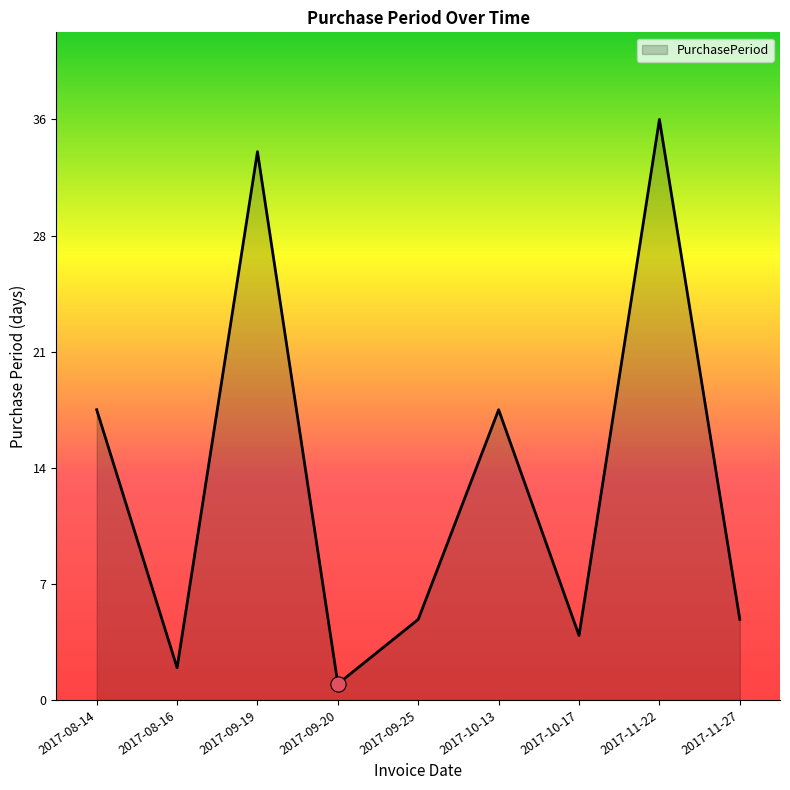

What is the ratio of the value at 2017-11-27 to the value at 2017-10-13?

0.3